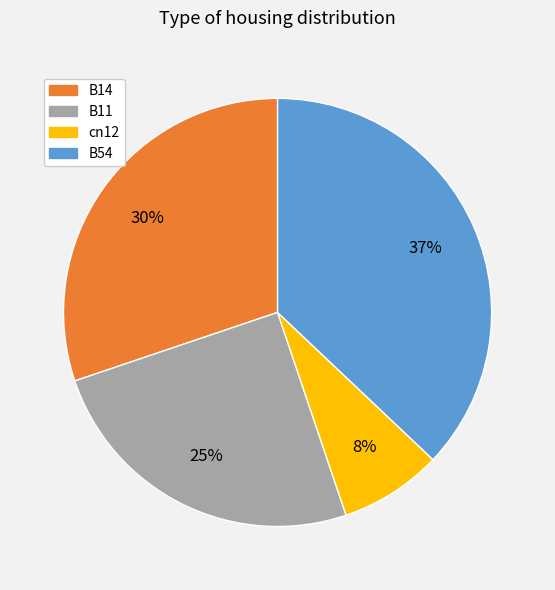

Do B14 and B54 together represent more than half of the pie?

Yes